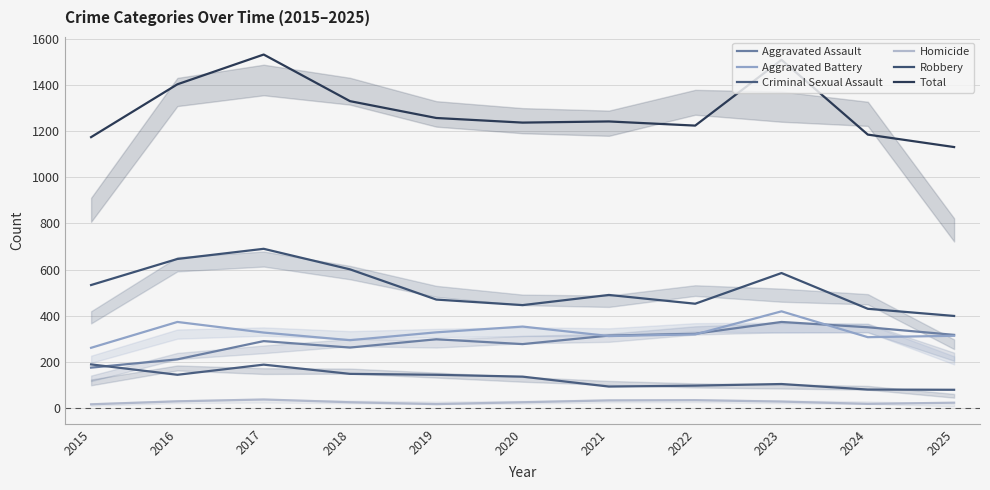

Which series has the largest total across all categories?

Total